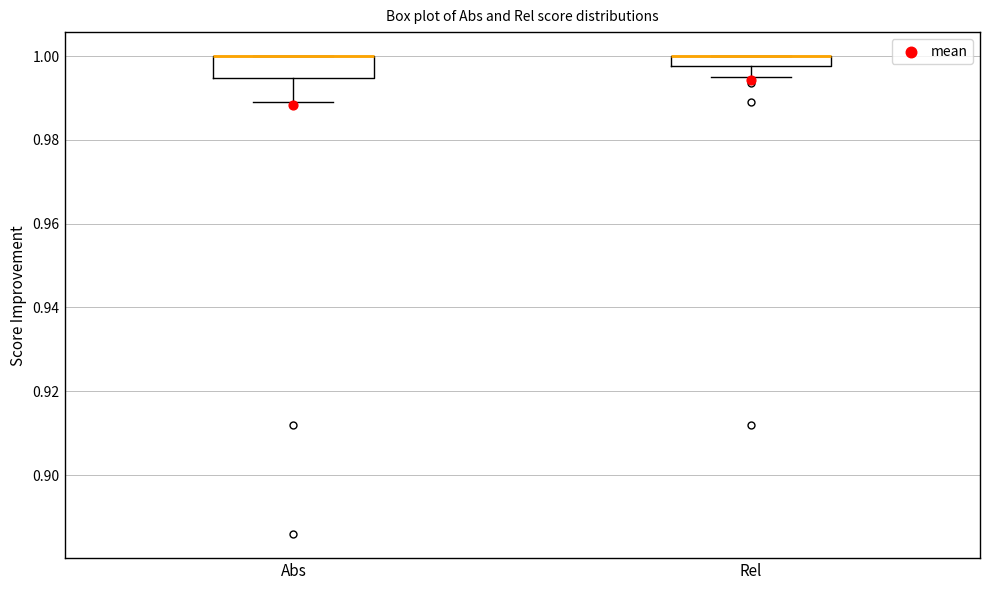

Which box is the tallest, from its lower edge to its upper edge?

Abs